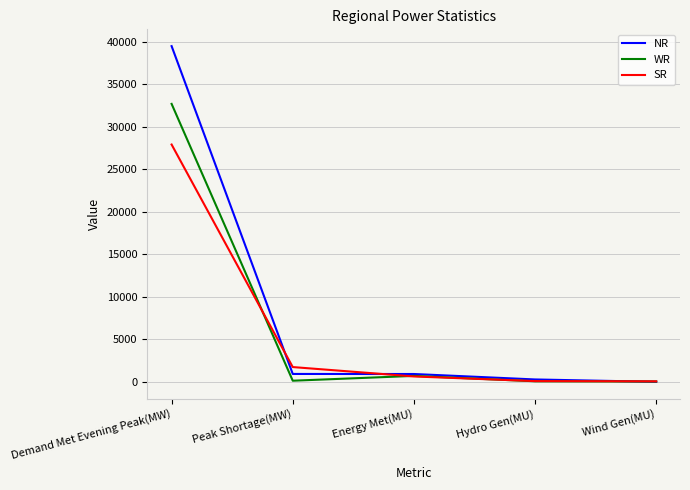

Which series has the widest spread of values?

NR